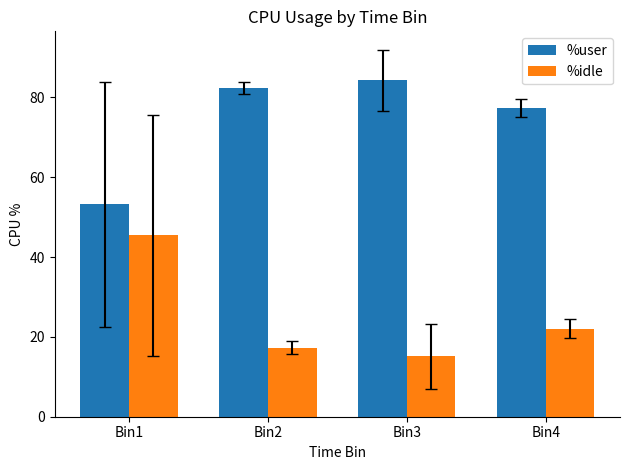

What is the total value across all series at Bin1?

98.6